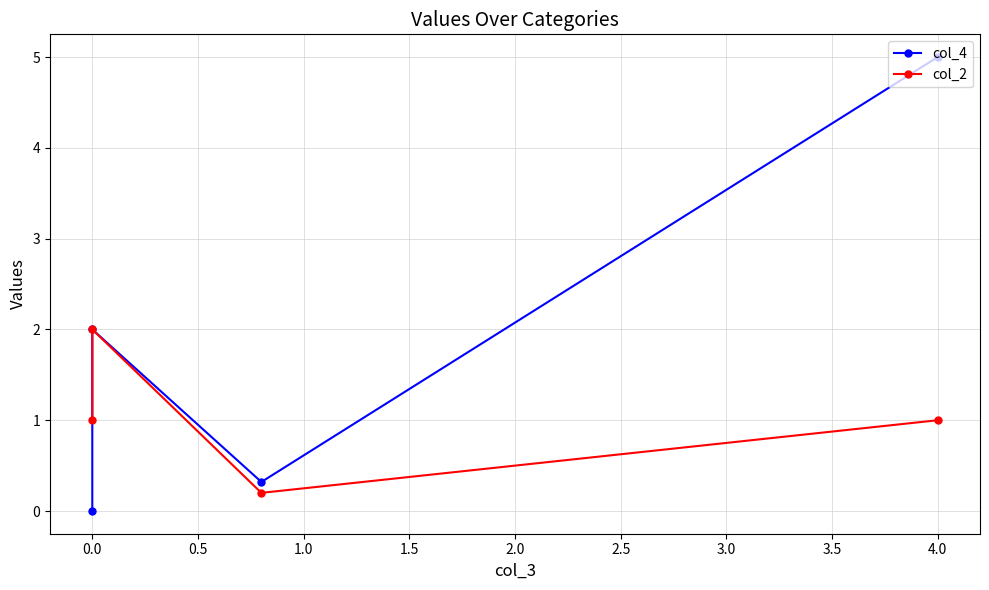

What is the sum of the col_2 values at 1.0 and 0.0?

1.2